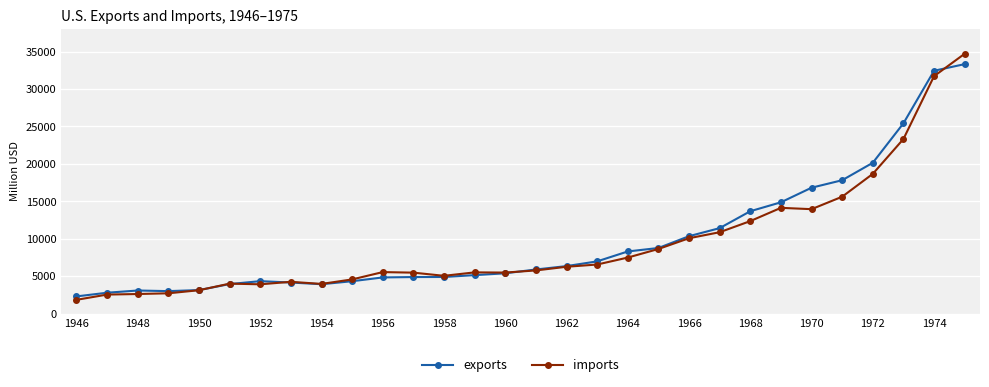

What is the lowest value of the imports series?

1841